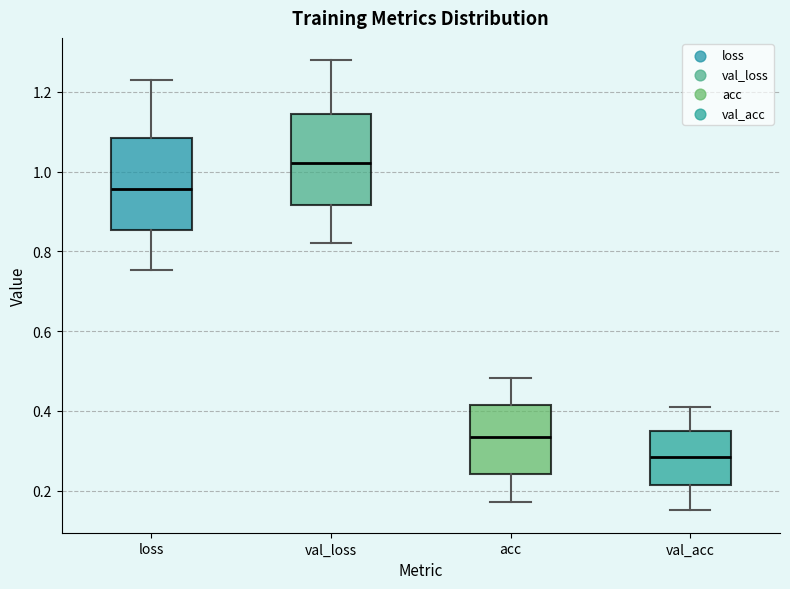

Reading left to right, read every box against the y-axis: the position of its median line, the range the box covers, and the ends of its whiskers. The values are not printed on the chart, so give them approximately, as read against the axis.

loss: median 0.96, box 0.86 to 1.08, whiskers 0.76 to 1.22
val_loss: median 1.02, box 0.92 to 1.14, whiskers 0.82 to 1.28
acc: median 0.34, box 0.24 to 0.42, whiskers 0.18 to 0.48
val_acc: median 0.28, box 0.22 to 0.36, whiskers 0.16 to 0.40